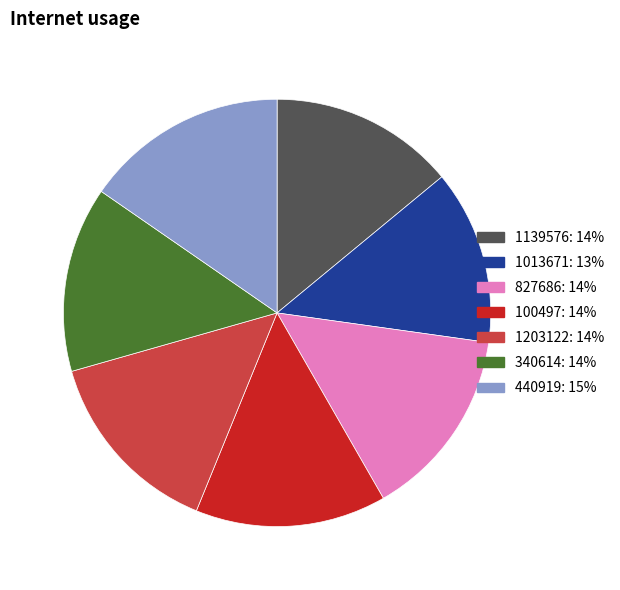

True or false: 827686 accounts for 29% of the total.

False